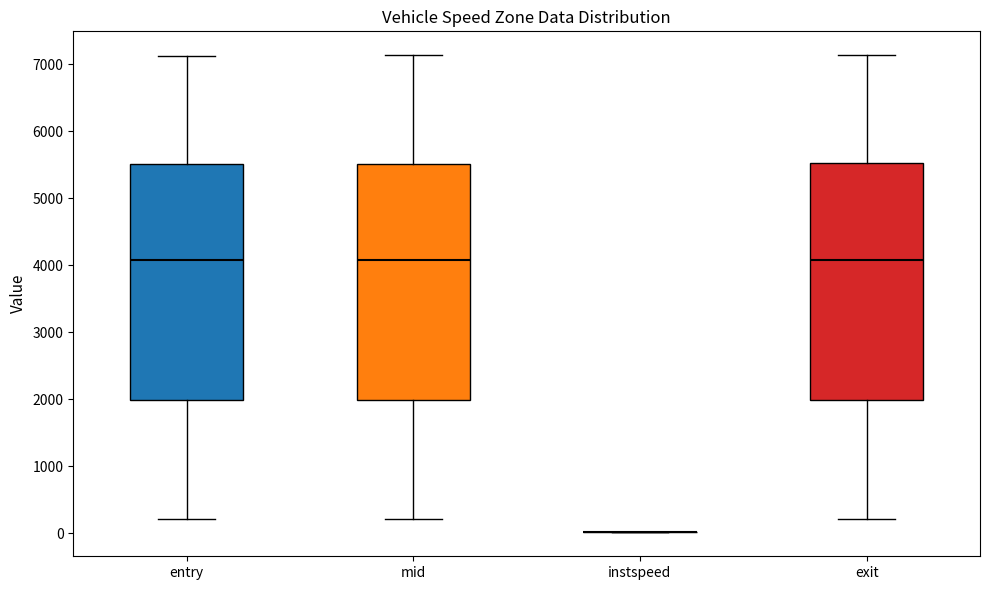

Where is the lower edge of the box for entry on the y-axis? The values are not printed on the chart, so give them approximately, as read against the axis.

2000